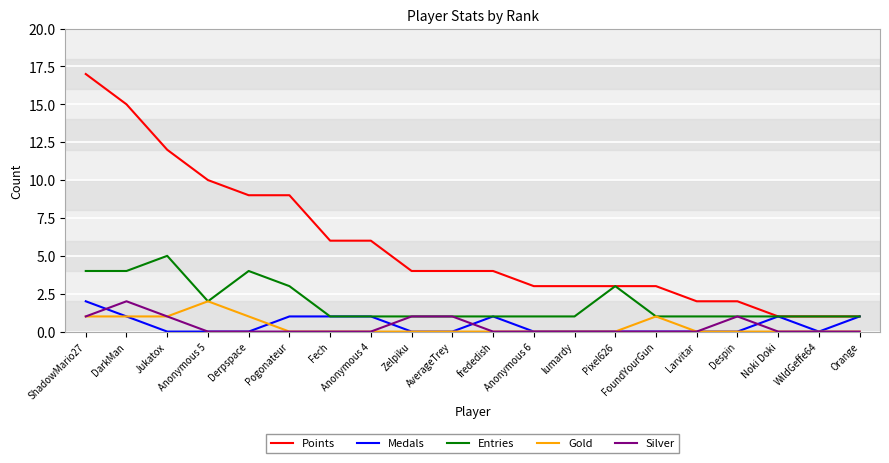

Between Noki Doki and WildGeffe64, which series saw the biggest shift?

Medals